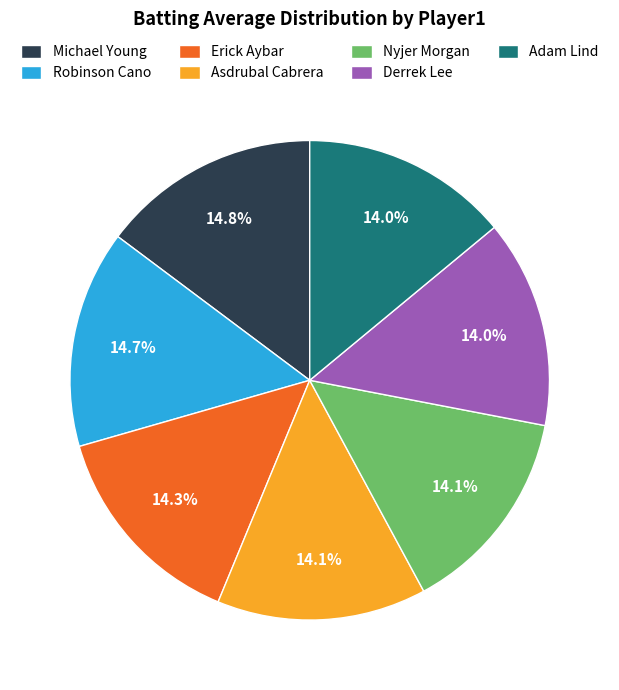

Count the number of slices in the pie.

7